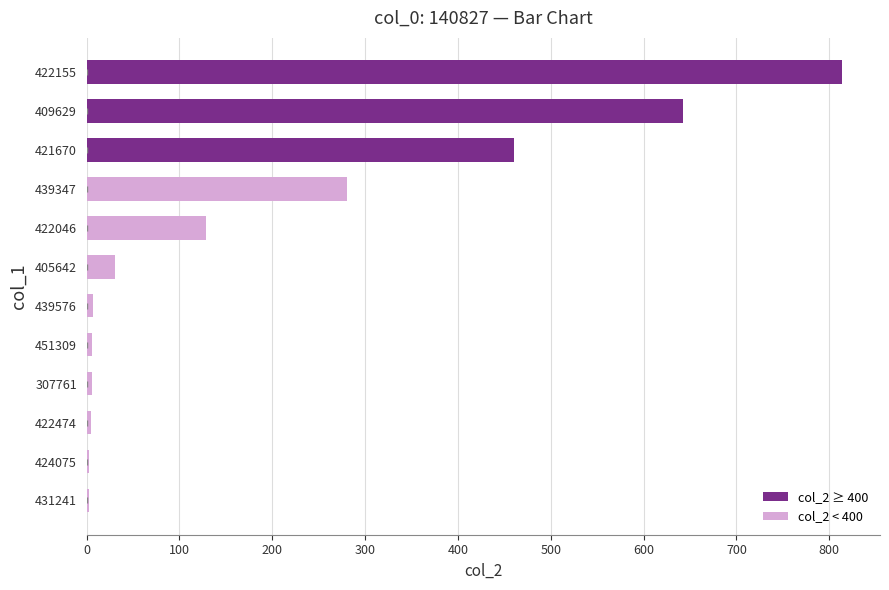

True or false: the data shows 475 at 439347.

False